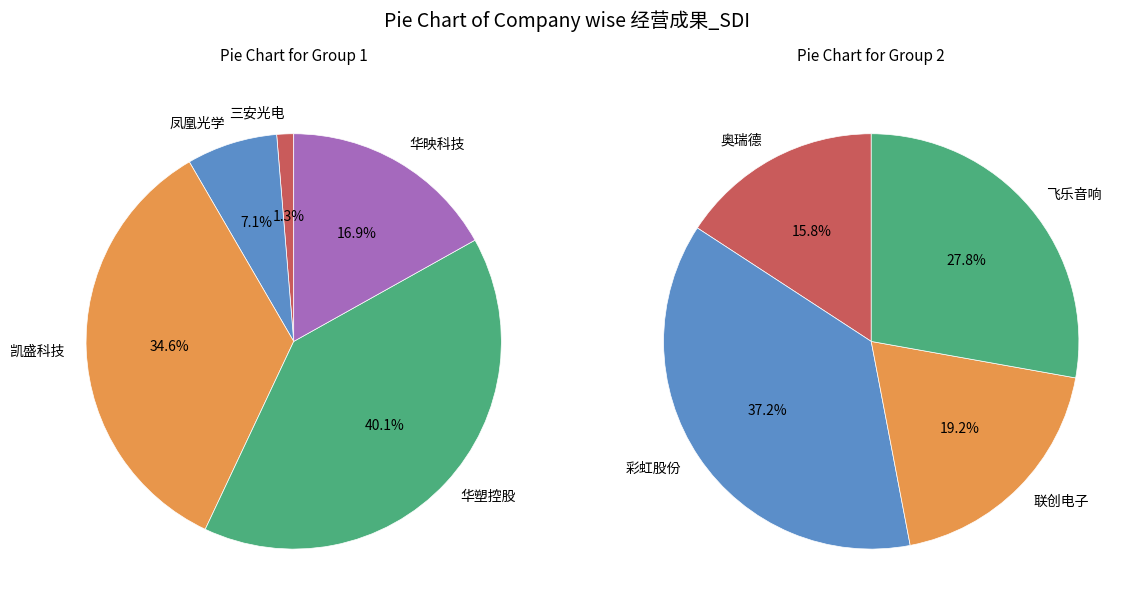

Which category has the smallest portion of the pie?

三安光电